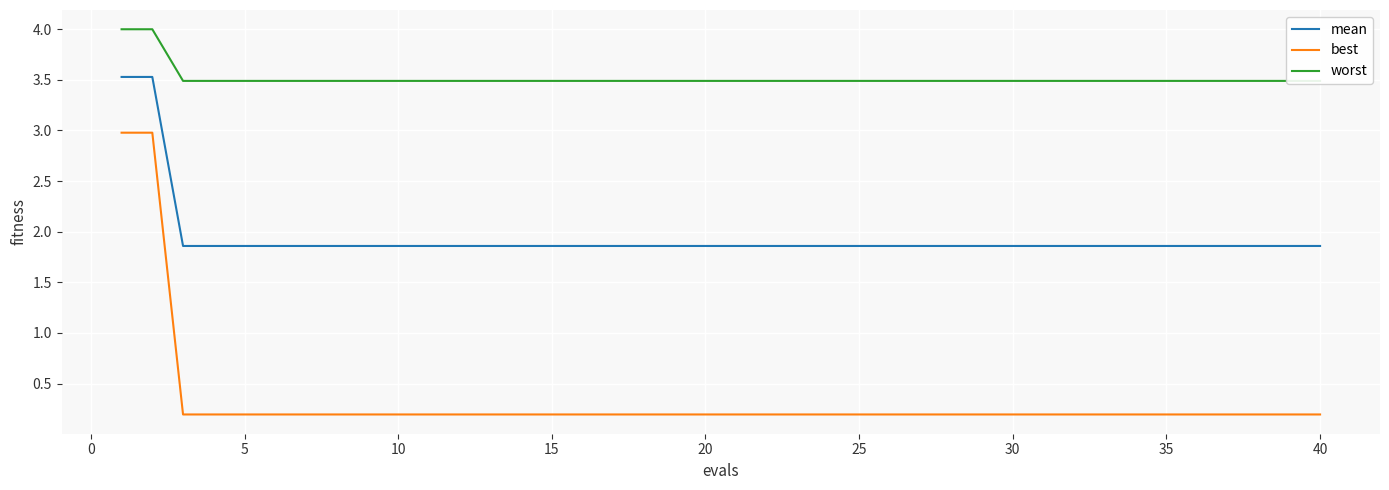

Reading left to right, extract all data points from this chart.

mean: 3.5	3.5	1.9	1.9	1.9	1.9	1.9	1.9	1.9	1.9	1.9	1.9	1.9	1.9	1.9	1.9	1.9	1.9	1.9	1.9	1.9	1.9	1.9	1.9	1.9	1.9	1.9	1.9	1.9	1.9	1.9	1.9	1.9	1.9	1.9	1.9	1.9	1.9	1.9	1.9
best: 3.0	3.0	0.2	0.2	0.2	0.2	0.2	0.2	0.2	0.2	0.2	0.2	0.2	0.2	0.2	0.2	0.2	0.2	0.2	0.2	0.2	0.2	0.2	0.2	0.2	0.2	0.2	0.2	0.2	0.2	0.2	0.2	0.2	0.2	0.2	0.2	0.2	0.2	0.2	0.2
worst: 4.0	4.0	3.5	3.5	3.5	3.5	3.5	3.5	3.5	3.5	3.5	3.5	3.5	3.5	3.5	3.5	3.5	3.5	3.5	3.5	3.5	3.5	3.5	3.5	3.5	3.5	3.5	3.5	3.5	3.5	3.5	3.5	3.5	3.5	3.5	3.5	3.5	3.5	3.5	3.5